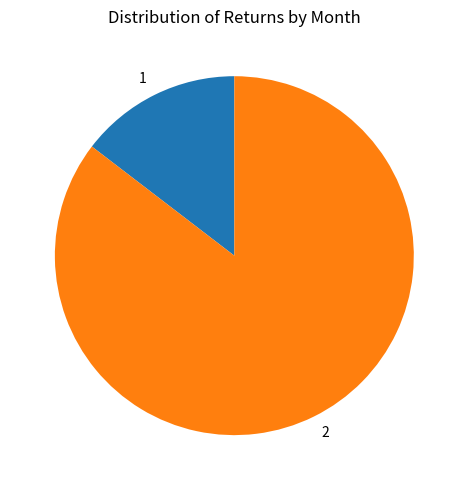

Is it true that 2 is 75% of the pie?

False